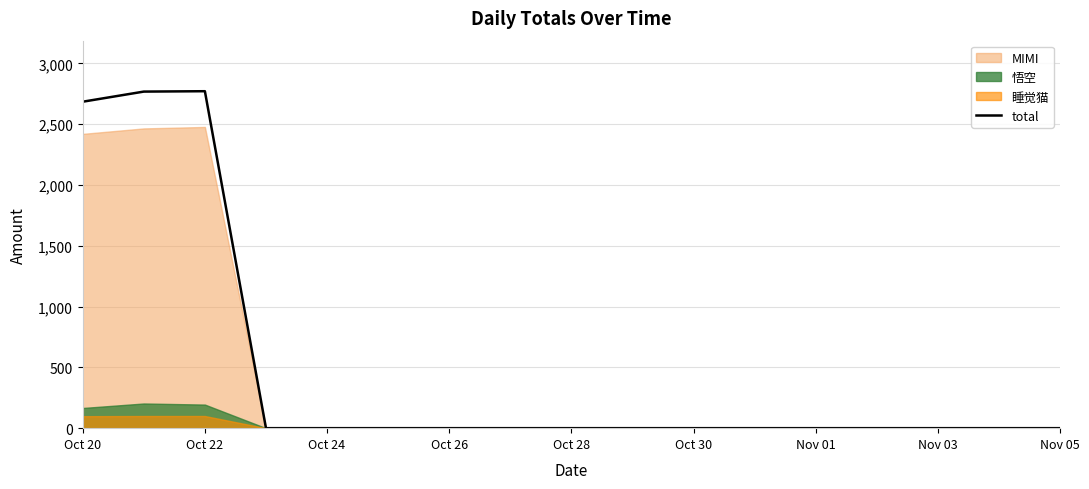

At which label is total closest to 1386?

Oct 20